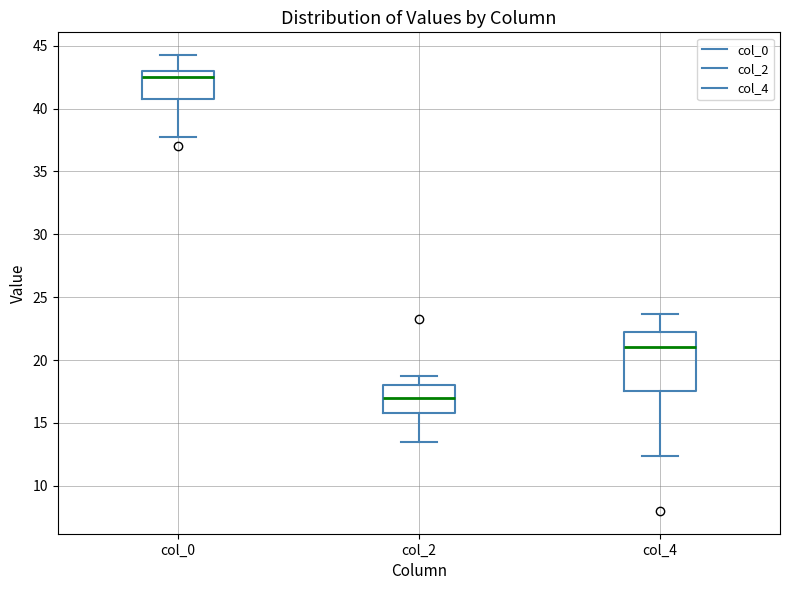

Where is the upper edge of the box for col_0 on the y-axis? The values are not printed on the chart, so give them approximately, as read against the axis.

43.0